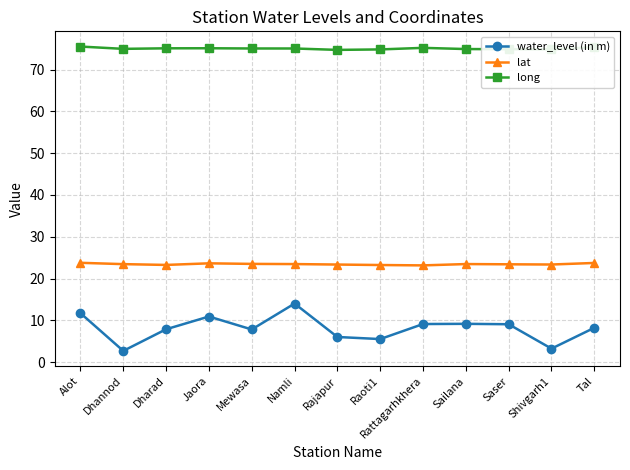

At which label does water_level (in m) first exceed 8?

Alot